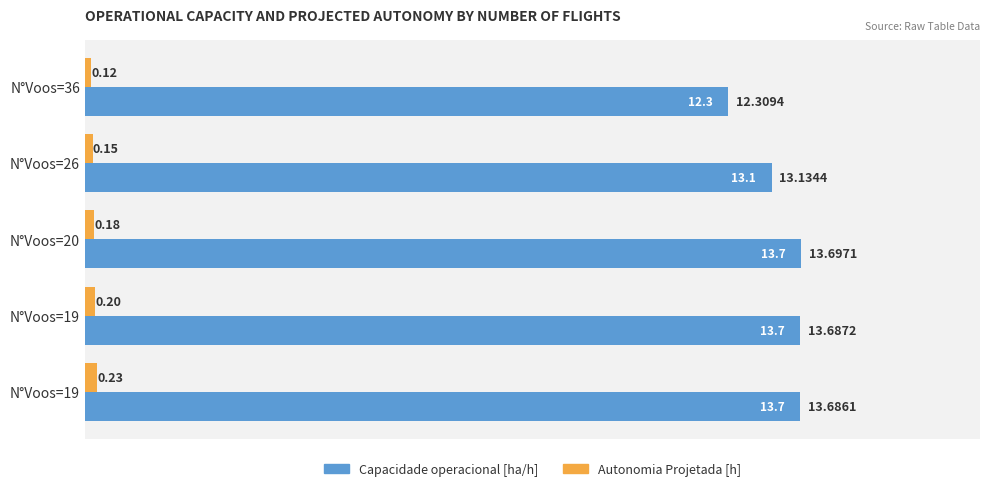

Which series has the largest range (max minus min)?

Capacidade operacional [ha/h]